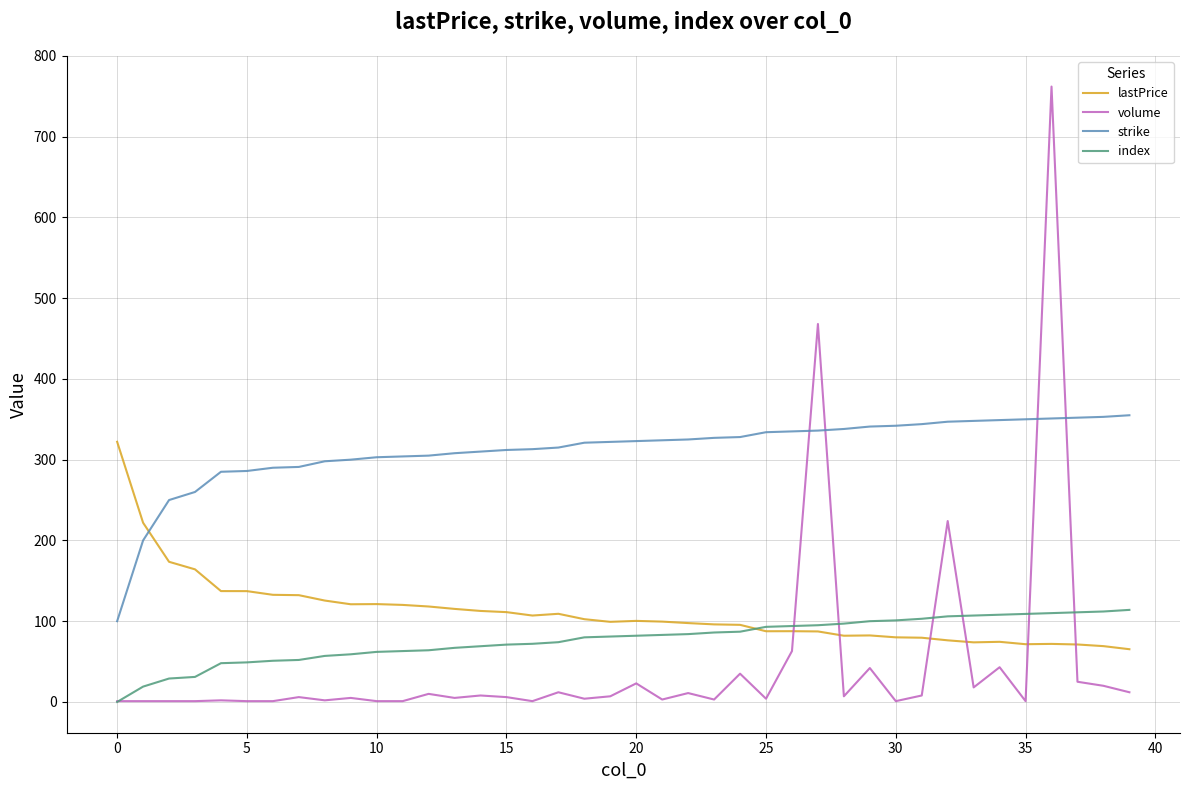

Which series has the widest spread of values?

volume